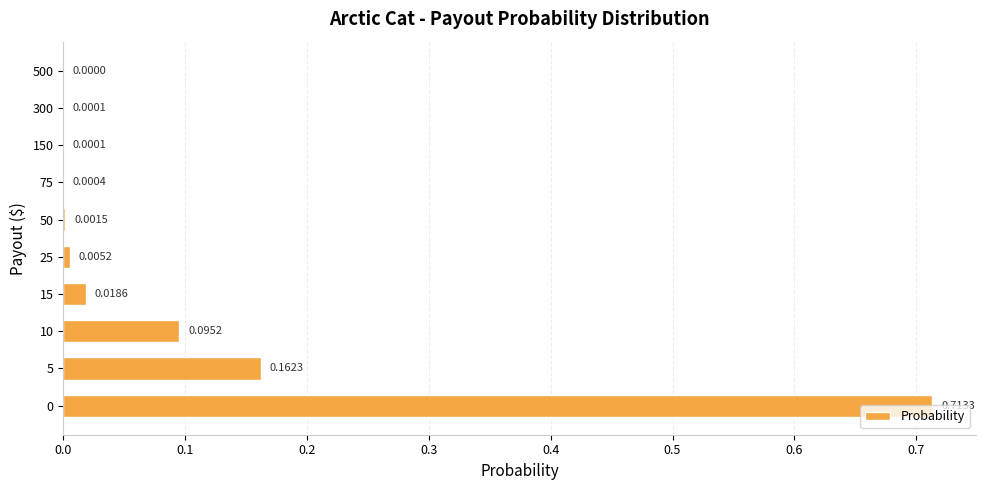

What is the sum of all values?

1.0